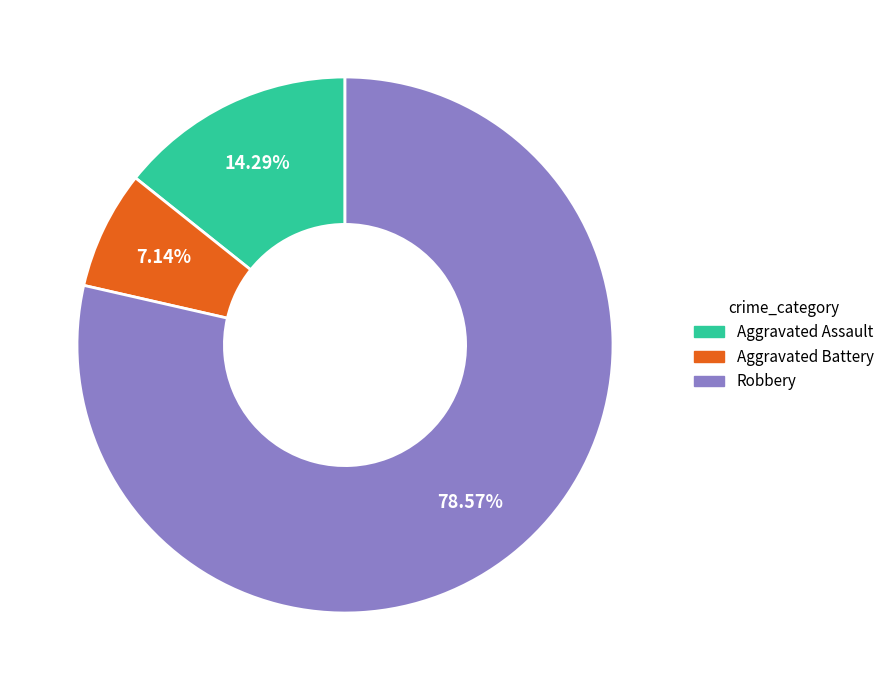

How many segments does this pie chart have?

3